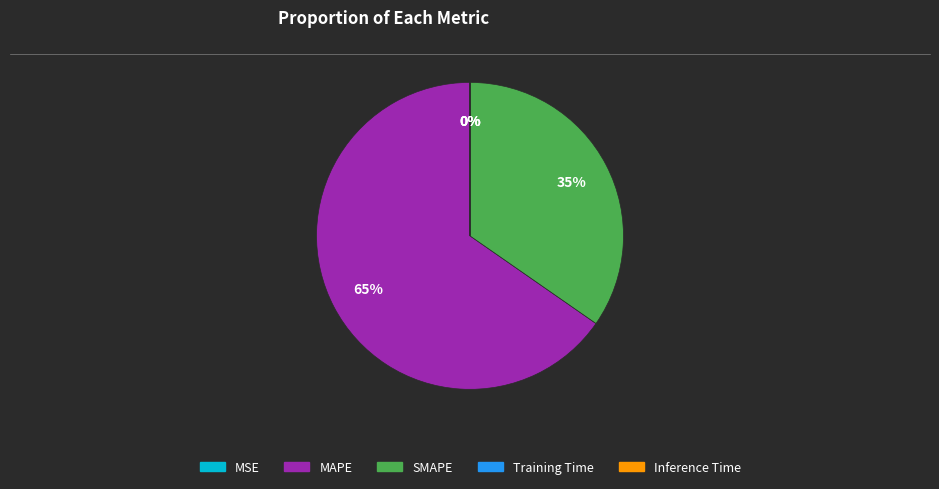

What is the largest slice in the pie chart?

MAPE